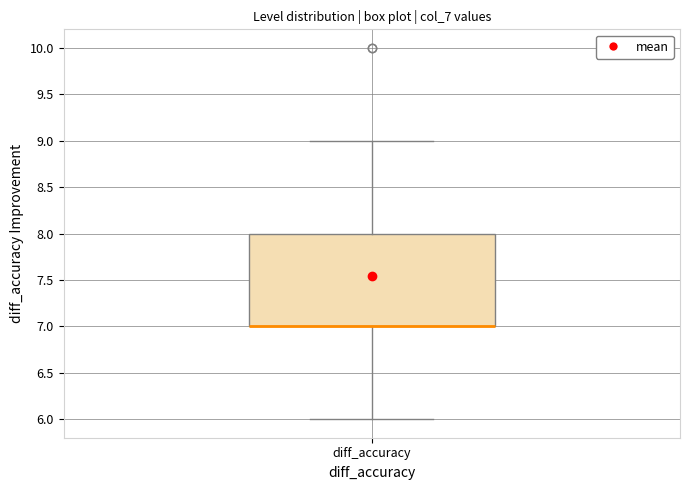

Transcribe this box plot: give where the median line is, the range the box spans, and where the two whiskers end, as read against the y-axis. The values are not printed on the chart, so give them approximately, as read against the axis.

median 7 (drawn on the box's lower edge), box 7 to 8, whiskers 6 to 9